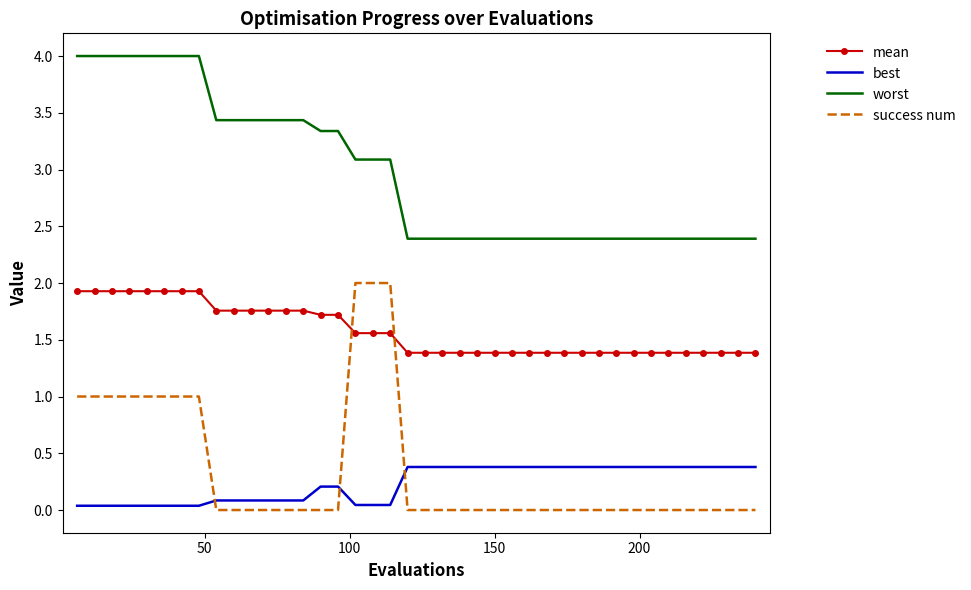

True or false: mean and best cross at least once.

False